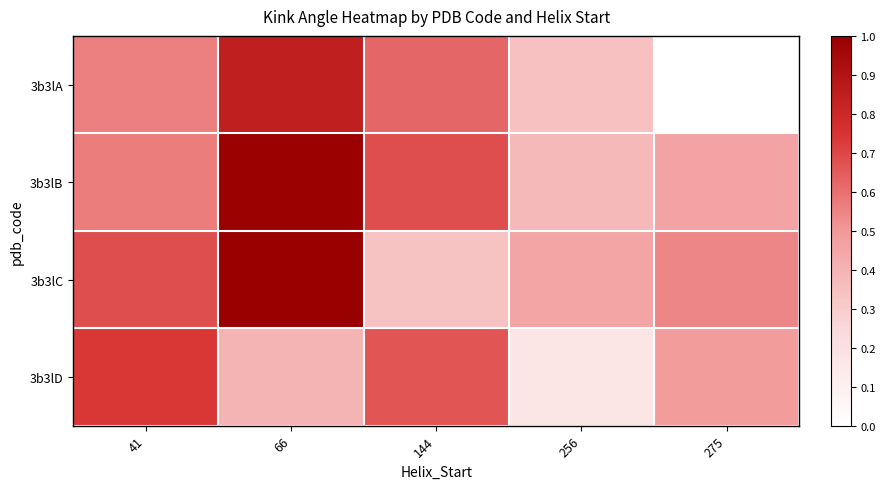

Which series has the largest total across all categories?

3b3lB